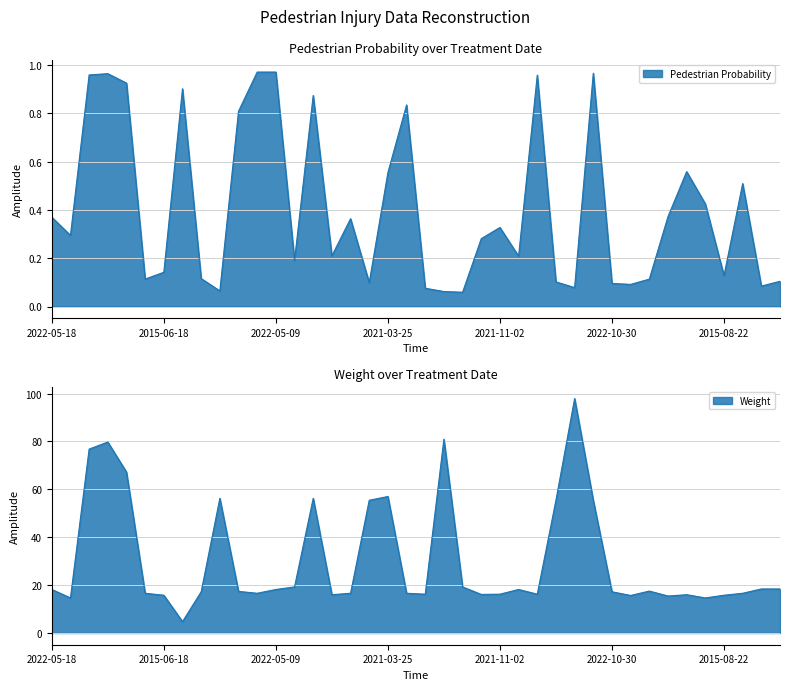

True or false: Weight and Pedestrian Probability cross at least once.

False